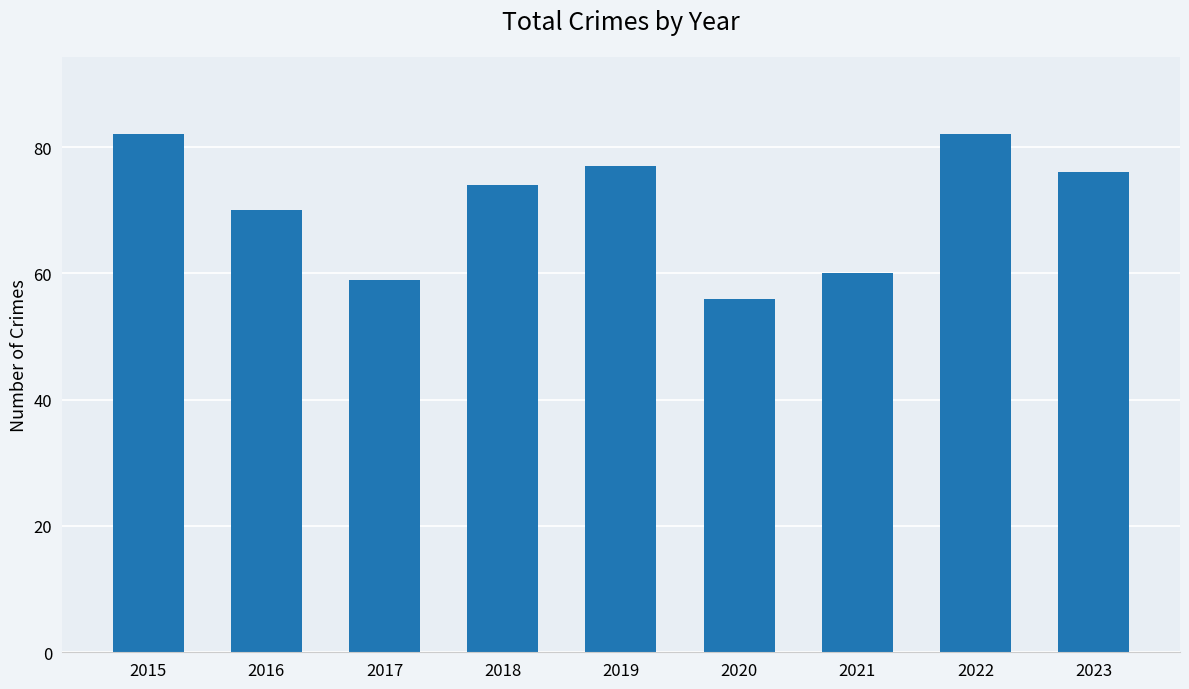

Approximately how many times larger is the value at 2020 compared to 2023?

0.7